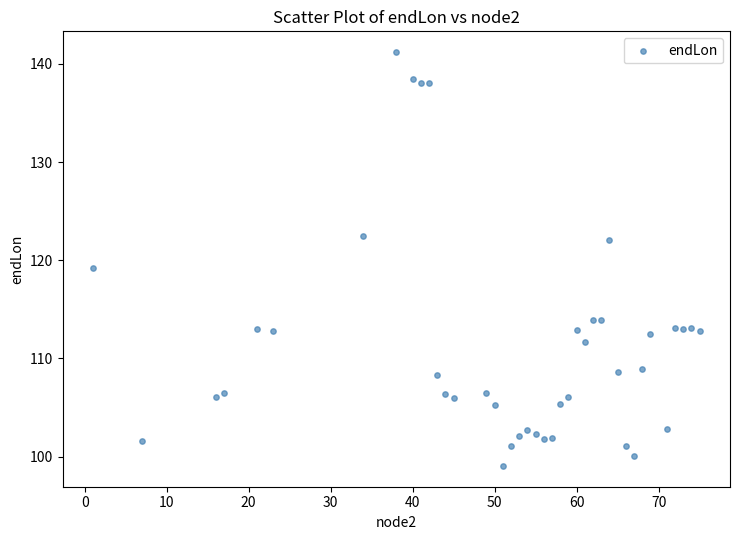

What is the range of Y values (max minus min)?

42.2